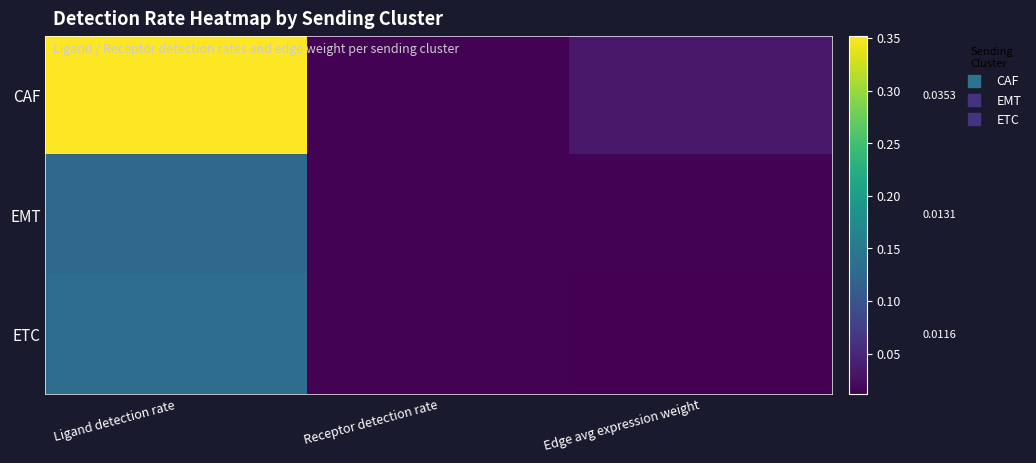

At how many categories does at least one series exceed 0?

3